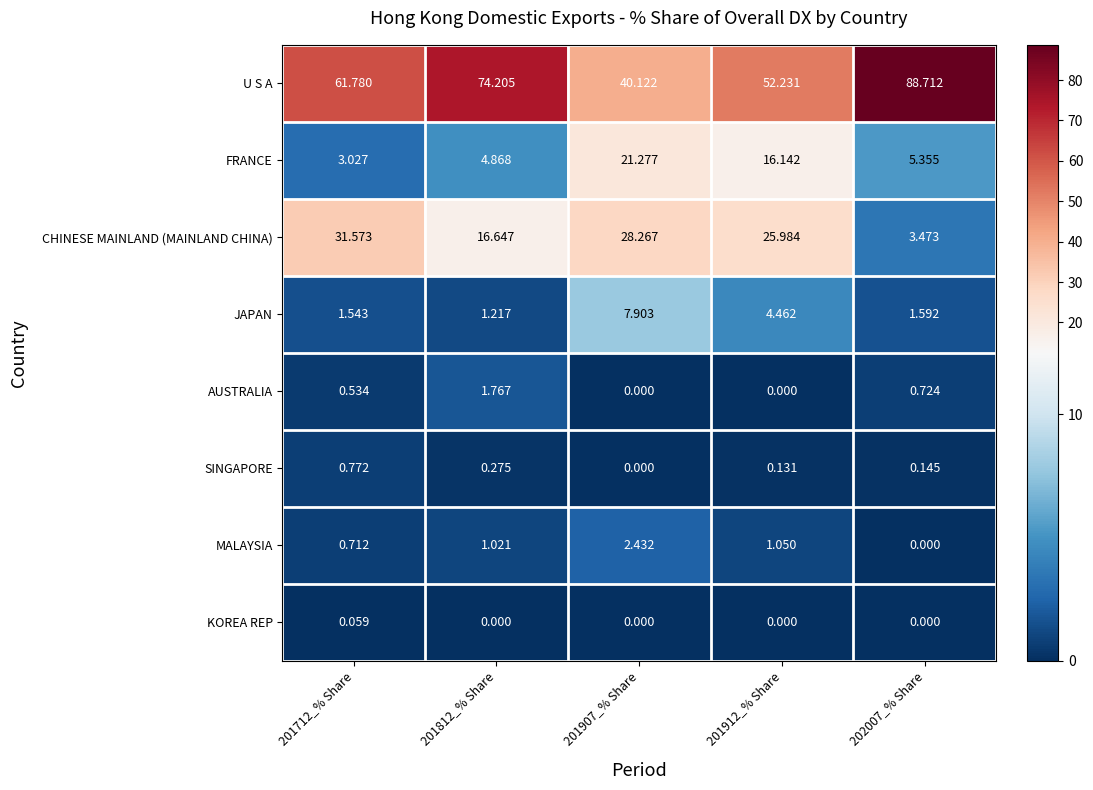

List the series in order of their peak value, lowest first.

KOREA REP, SINGAPORE, AUSTRALIA, MALAYSIA, JAPAN, FRANCE, CHINESE MAINLAND (MAINLAND CHINA), U S A